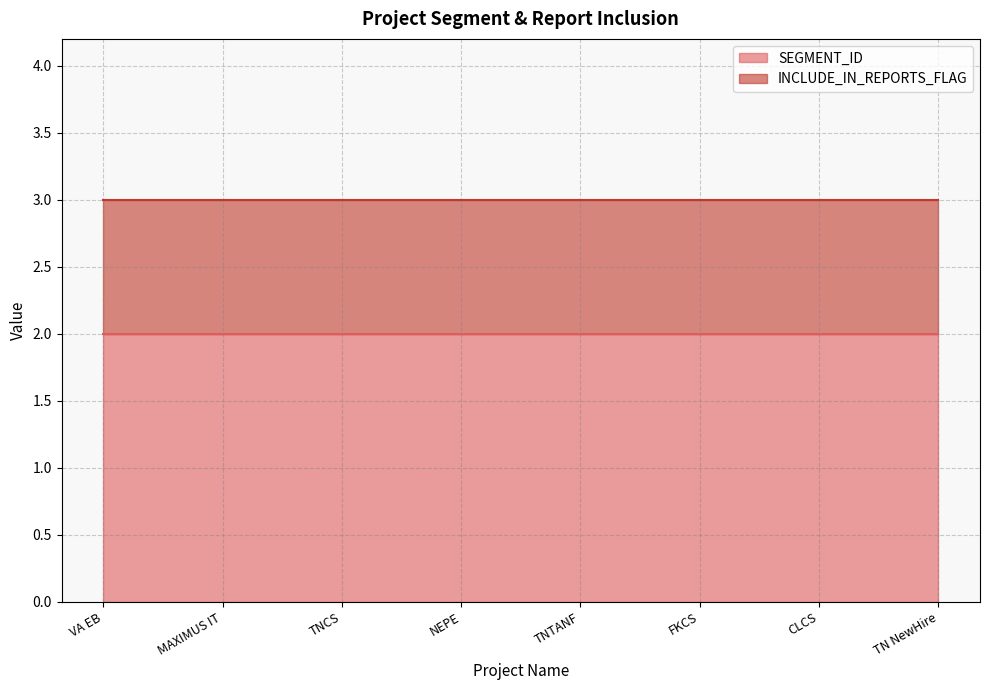

Read the INCLUDE_IN_REPORTS_FLAG value at VA EB.

1